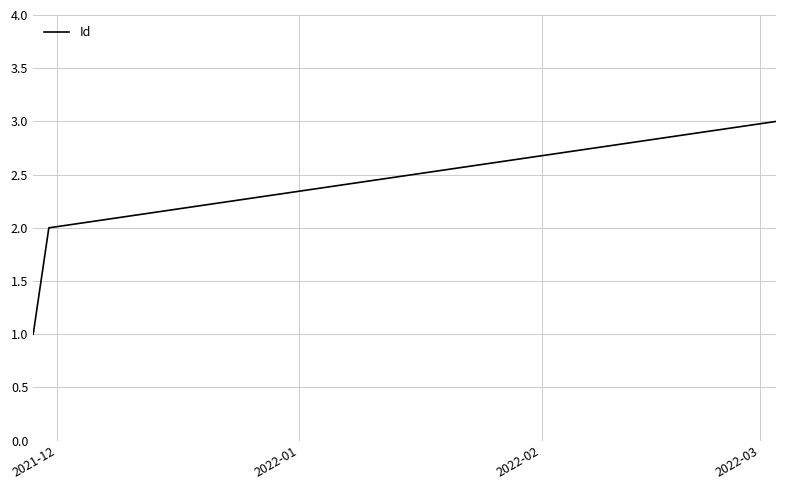

How many values are between 1 and 3?

3